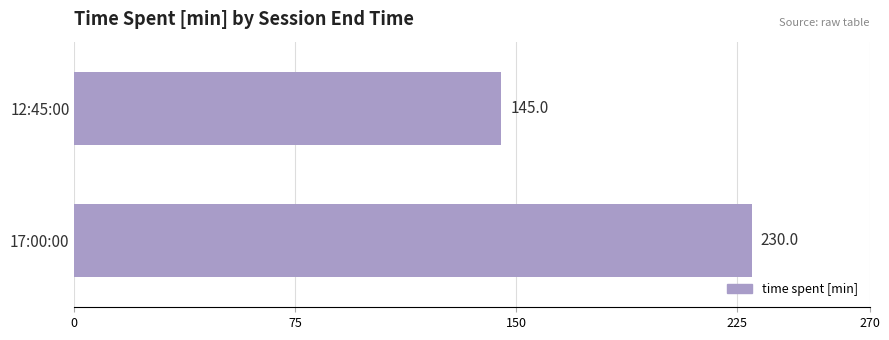

What is the change in value from 12:45:00 to 17:00:00?

+85.0